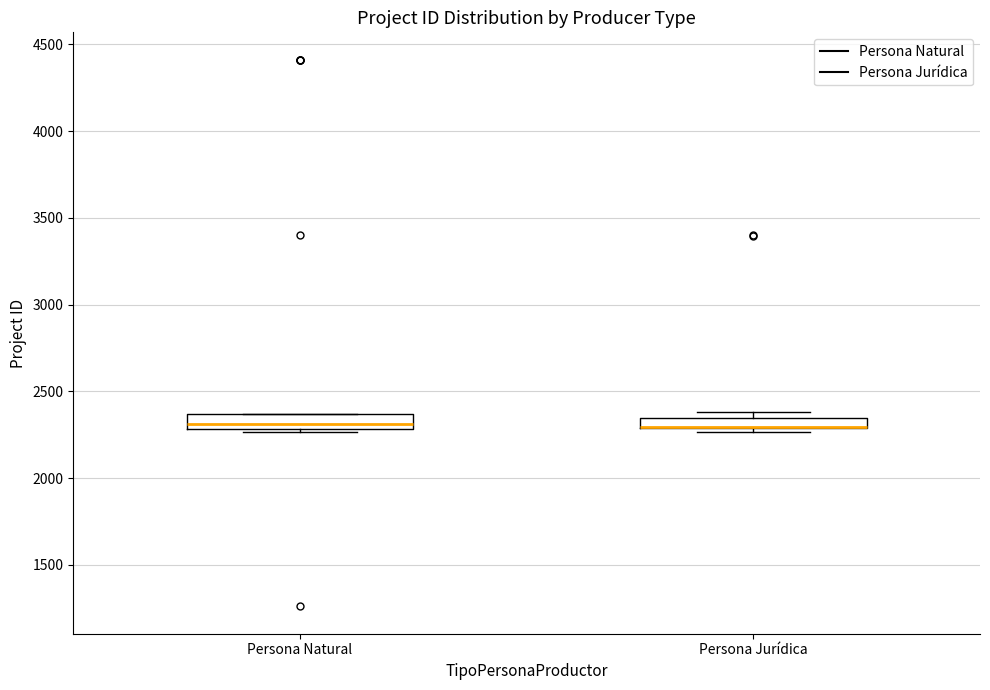

Where is the lower edge of the box for Persona Natural on the y-axis? The values are not printed on the chart, so give them approximately, as read against the axis.

2300